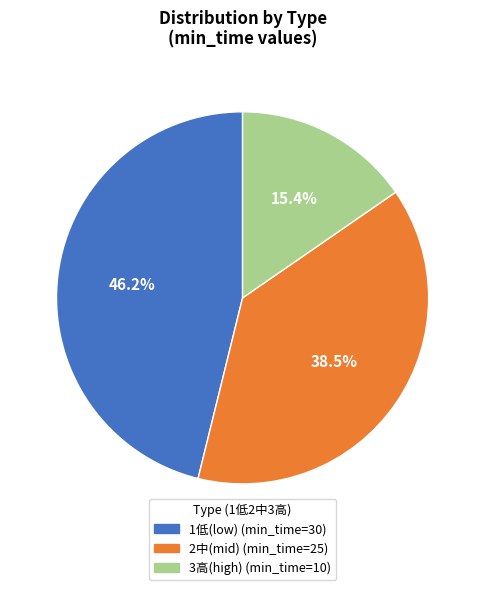

Is there any slice that represents more than half of the pie?

No